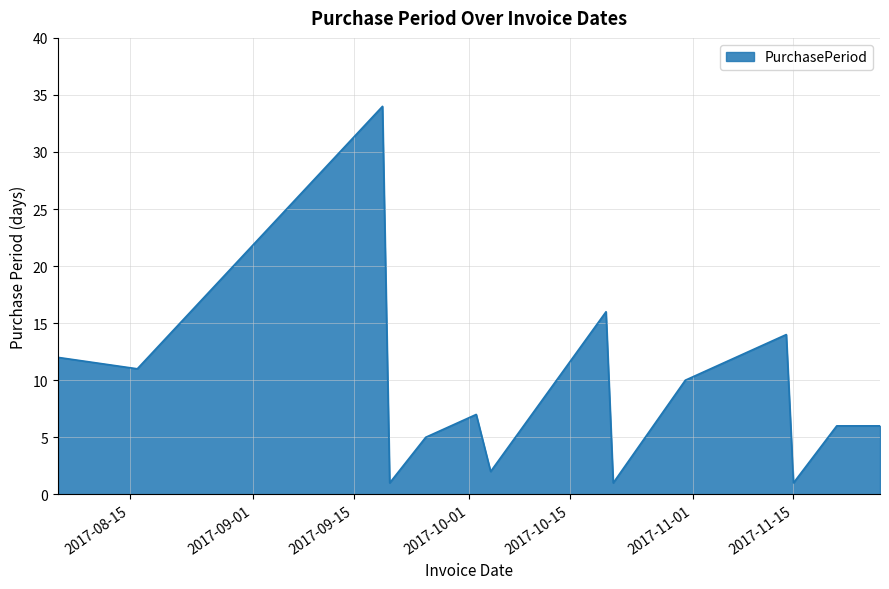

What is the sum of all values?

126